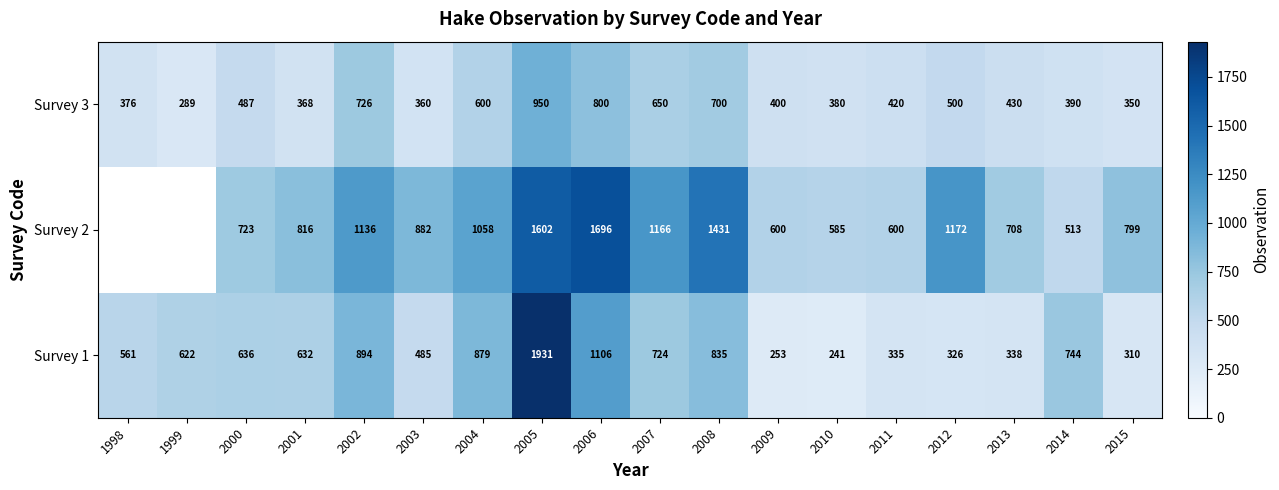

At 2015, list the series in order from smallest to largest.

Survey 1, Survey 3, Survey 2